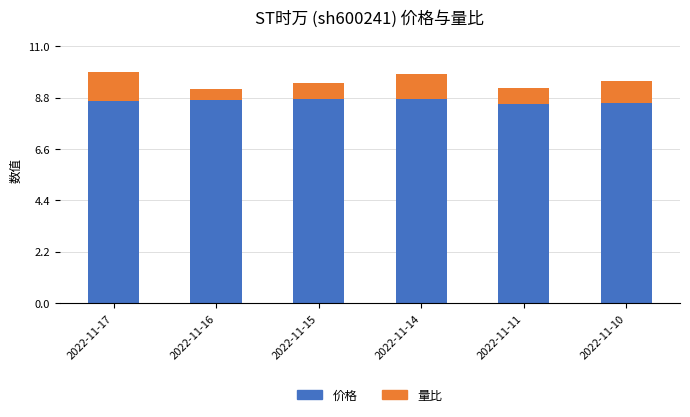

True or false: 价格 has a value of 12.1 at 2022-11-16.

False